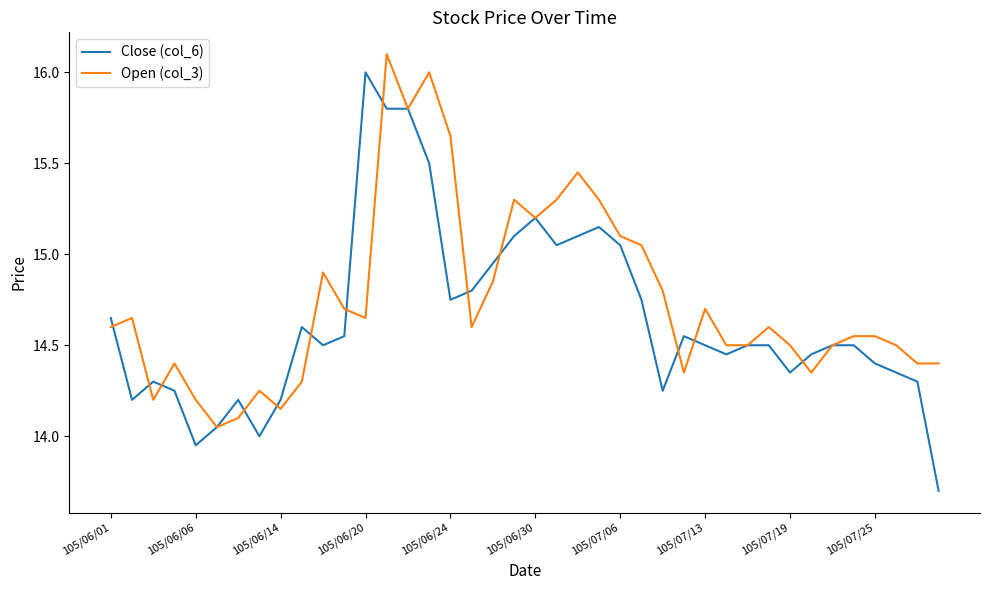

Which series has the widest spread of values?

Close (col_6)